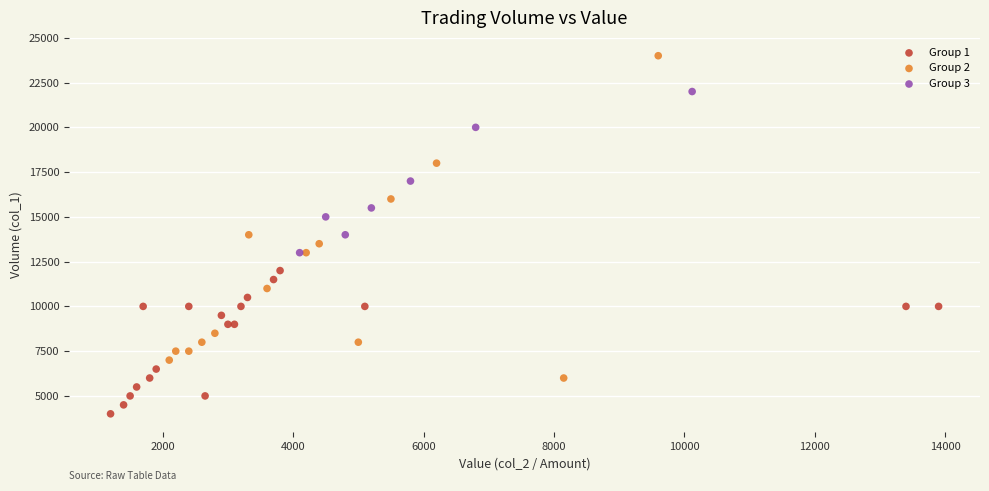

What are all the series names shown in the legend?

Group 1, Group 2, Group 3